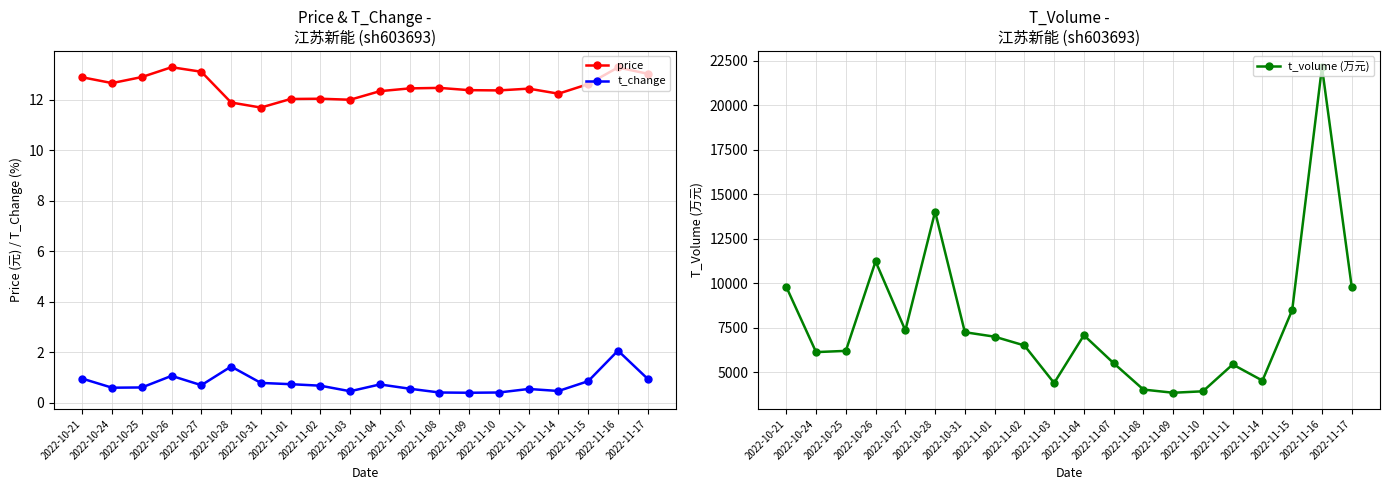

True or false: price and t_volume (万元) cross at least once.

False